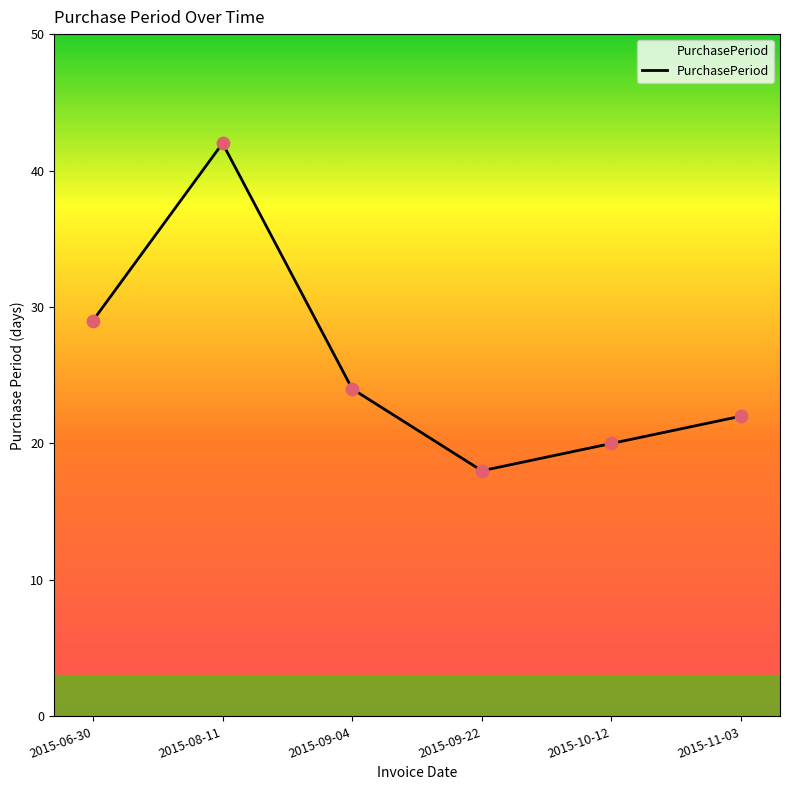

What is the change in value from 2015-08-11 to 2015-09-22?

-24